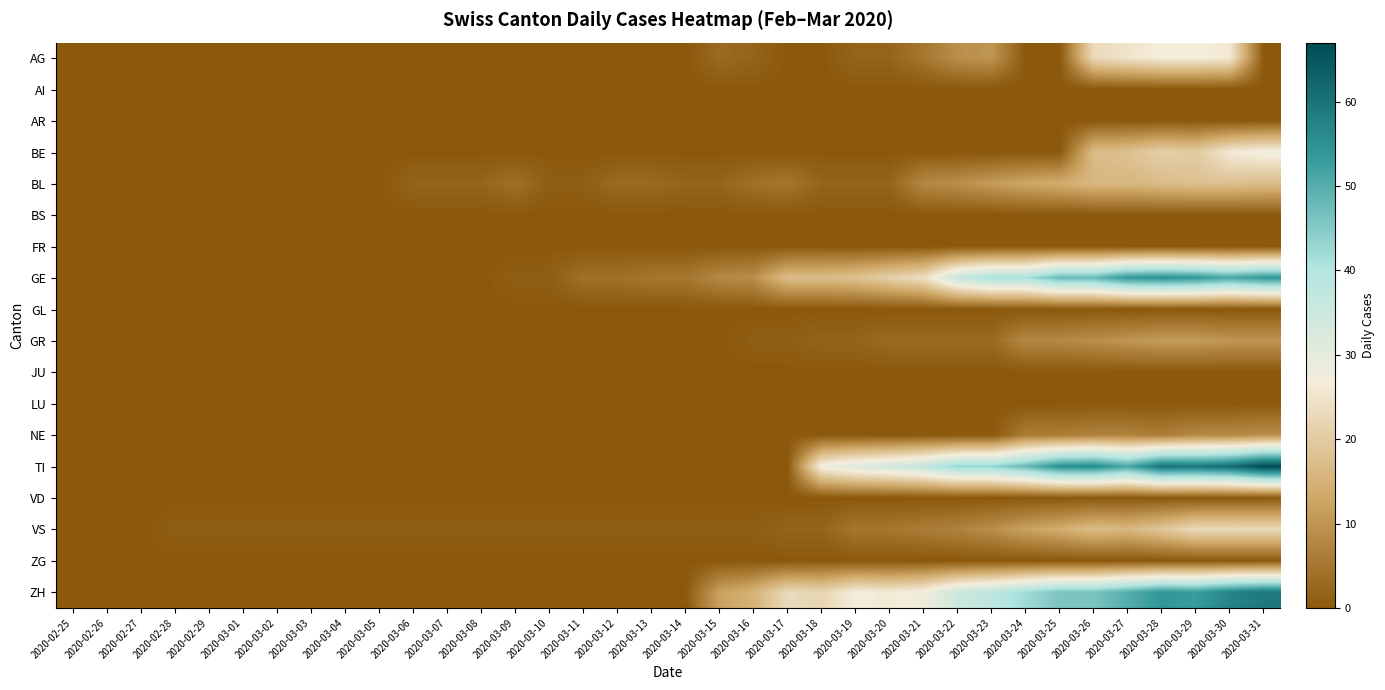

Reading right to left, extract all data points from this chart.

AG: 2020-03-31=0	2020-03-30=26	2020-03-29=27	2020-03-28=27	2020-03-27=25	2020-03-26=23	2020-03-25=0	2020-03-24=0	2020-03-23=10	2020-03-22=9	2020-03-21=5	2020-03-20=2	2020-03-19=2	2020-03-18=0	2020-03-17=0	2020-03-16=2	2020-03-15=3	2020-03-14=0	2020-03-13=0	2020-03-12=0	2020-03-11=0	2020-03-10=0	2020-03-09=0	2020-03-08=0	2020-03-07=0	2020-03-06=0	2020-03-05=0	2020-03-04=0	2020-03-03=0	2020-03-02=0	2020-03-01=0	2020-02-29=0	2020-02-28=0	2020-02-27=0	2020-02-26=0	2020-02-25=0
AI: 2020-03-31=0	2020-03-30=0	2020-03-29=0	2020-03-28=0	2020-03-27=0	2020-03-26=0	2020-03-25=0	2020-03-24=0	2020-03-23=0	2020-03-22=0	2020-03-21=0	2020-03-20=0	2020-03-19=0	2020-03-18=0	2020-03-17=0	2020-03-16=0	2020-03-15=0	2020-03-14=0	2020-03-13=0	2020-03-12=0	2020-03-11=0	2020-03-10=0	2020-03-09=0	2020-03-08=0	2020-03-07=0	2020-03-06=0	2020-03-05=0	2020-03-04=0	2020-03-03=0	2020-03-02=0	2020-03-01=0	2020-02-29=0	2020-02-28=0	2020-02-27=0	2020-02-26=0	2020-02-25=0
AR: 2020-03-31=0	2020-03-30=0	2020-03-29=0	2020-03-28=0	2020-03-27=0	2020-03-26=0	2020-03-25=0	2020-03-24=0	2020-03-23=0	2020-03-22=0	2020-03-21=0	2020-03-20=0	2020-03-19=0	2020-03-18=0	2020-03-17=0	2020-03-16=0	2020-03-15=0	2020-03-14=0	2020-03-13=0	2020-03-12=0	2020-03-11=0	2020-03-10=0	2020-03-09=0	2020-03-08=0	2020-03-07=0	2020-03-06=0	2020-03-05=0	2020-03-04=0	2020-03-03=0	2020-03-02=0	2020-03-01=0	2020-02-29=0	2020-02-28=0	2020-02-27=0	2020-02-26=0	2020-02-25=0
BE: 2020-03-31=28	2020-03-30=26	2020-03-29=20	2020-03-28=21	2020-03-27=18	2020-03-26=17	2020-03-25=0	2020-03-24=0	2020-03-23=0	2020-03-22=0	2020-03-21=0	2020-03-20=0	2020-03-19=0	2020-03-18=0	2020-03-17=0	2020-03-16=0	2020-03-15=0	2020-03-14=0	2020-03-13=0	2020-03-12=0	2020-03-11=0	2020-03-10=0	2020-03-09=0	2020-03-08=0	2020-03-07=0	2020-03-06=0	2020-03-05=0	2020-03-04=0	2020-03-03=0	2020-03-02=0	2020-03-01=0	2020-02-29=0	2020-02-28=0	2020-02-27=0	2020-02-26=0	2020-02-25=0
BL: 2020-03-31=17	2020-03-30=18	2020-03-29=18	2020-03-28=17	2020-03-27=16	2020-03-26=16	2020-03-25=14	2020-03-24=13	2020-03-23=11	2020-03-22=9	2020-03-21=8	2020-03-20=2	2020-03-19=2	2020-03-18=2	2020-03-17=5	2020-03-16=4	2020-03-15=2	2020-03-14=2	2020-03-13=3	2020-03-12=3	2020-03-11=1	2020-03-10=1	2020-03-09=4	2020-03-08=2	2020-03-07=2	2020-03-06=2	2020-03-05=0	2020-03-04=0	2020-03-03=0	2020-03-02=0	2020-03-01=0	2020-02-29=0	2020-02-28=0	2020-02-27=0	2020-02-26=0	2020-02-25=0
BS: 2020-03-31=0	2020-03-30=0	2020-03-29=0	2020-03-28=0	2020-03-27=0	2020-03-26=0	2020-03-25=0	2020-03-24=0	2020-03-23=0	2020-03-22=0	2020-03-21=0	2020-03-20=0	2020-03-19=0	2020-03-18=0	2020-03-17=0	2020-03-16=0	2020-03-15=0	2020-03-14=0	2020-03-13=0	2020-03-12=0	2020-03-11=0	2020-03-10=0	2020-03-09=0	2020-03-08=0	2020-03-07=0	2020-03-06=0	2020-03-05=0	2020-03-04=0	2020-03-03=0	2020-03-02=0	2020-03-01=0	2020-02-29=0	2020-02-28=0	2020-02-27=0	2020-02-26=0	2020-02-25=0
FR: 2020-03-31=0	2020-03-30=0	2020-03-29=0	2020-03-28=0	2020-03-27=0	2020-03-26=0	2020-03-25=0	2020-03-24=0	2020-03-23=0	2020-03-22=0	2020-03-21=0	2020-03-20=0	2020-03-19=0	2020-03-18=0	2020-03-17=0	2020-03-16=0	2020-03-15=0	2020-03-14=0	2020-03-13=0	2020-03-12=0	2020-03-11=0	2020-03-10=0	2020-03-09=0	2020-03-08=0	2020-03-07=0	2020-03-06=0	2020-03-05=0	2020-03-04=0	2020-03-03=0	2020-03-02=0	2020-03-01=0	2020-02-29=0	2020-02-28=0	2020-02-27=0	2020-02-26=0	2020-02-25=0
GE: 2020-03-31=54	2020-03-30=51	2020-03-29=54	2020-03-28=55	2020-03-27=54	2020-03-26=48	2020-03-25=48	2020-03-24=41	2020-03-23=41	2020-03-22=36	2020-03-21=24	2020-03-20=21	2020-03-19=18	2020-03-18=17	2020-03-17=17	2020-03-16=9	2020-03-15=8	2020-03-14=5	2020-03-13=5	2020-03-12=4	2020-03-11=4	2020-03-10=1	2020-03-09=1	2020-03-08=0	2020-03-07=0	2020-03-06=0	2020-03-05=0	2020-03-04=0	2020-03-03=0	2020-03-02=0	2020-03-01=0	2020-02-29=0	2020-02-28=0	2020-02-27=0	2020-02-26=0	2020-02-25=0
GL: 2020-03-31=0	2020-03-30=0	2020-03-29=0	2020-03-28=0	2020-03-27=0	2020-03-26=0	2020-03-25=0	2020-03-24=0	2020-03-23=0	2020-03-22=0	2020-03-21=0	2020-03-20=0	2020-03-19=0	2020-03-18=0	2020-03-17=0	2020-03-16=0	2020-03-15=0	2020-03-14=0	2020-03-13=0	2020-03-12=0	2020-03-11=0	2020-03-10=0	2020-03-09=0	2020-03-08=0	2020-03-07=0	2020-03-06=0	2020-03-05=0	2020-03-04=0	2020-03-03=0	2020-03-02=0	2020-03-01=0	2020-02-29=0	2020-02-28=0	2020-02-27=0	2020-02-26=0	2020-02-25=0
GR: 2020-03-31=10	2020-03-30=10	2020-03-29=11	2020-03-28=11	2020-03-27=10	2020-03-26=9	2020-03-25=8	2020-03-24=8	2020-03-23=3	2020-03-22=3	2020-03-21=3	2020-03-20=3	2020-03-19=2	2020-03-18=2	2020-03-17=1	2020-03-16=1	2020-03-15=0	2020-03-14=0	2020-03-13=0	2020-03-12=0	2020-03-11=0	2020-03-10=0	2020-03-09=0	2020-03-08=0	2020-03-07=0	2020-03-06=0	2020-03-05=0	2020-03-04=0	2020-03-03=0	2020-03-02=0	2020-03-01=0	2020-02-29=0	2020-02-28=0	2020-02-27=0	2020-02-26=0	2020-02-25=0
JU: 2020-03-31=0	2020-03-30=0	2020-03-29=0	2020-03-28=0	2020-03-27=0	2020-03-26=0	2020-03-25=0	2020-03-24=0	2020-03-23=0	2020-03-22=0	2020-03-21=0	2020-03-20=0	2020-03-19=0	2020-03-18=0	2020-03-17=0	2020-03-16=0	2020-03-15=0	2020-03-14=0	2020-03-13=0	2020-03-12=0	2020-03-11=0	2020-03-10=0	2020-03-09=0	2020-03-08=0	2020-03-07=0	2020-03-06=0	2020-03-05=0	2020-03-04=0	2020-03-03=0	2020-03-02=0	2020-03-01=0	2020-02-29=0	2020-02-28=0	2020-02-27=0	2020-02-26=0	2020-02-25=0
LU: 2020-03-31=0	2020-03-30=0	2020-03-29=0	2020-03-28=0	2020-03-27=0	2020-03-26=0	2020-03-25=0	2020-03-24=0	2020-03-23=0	2020-03-22=0	2020-03-21=0	2020-03-20=0	2020-03-19=0	2020-03-18=0	2020-03-17=0	2020-03-16=0	2020-03-15=0	2020-03-14=0	2020-03-13=0	2020-03-12=0	2020-03-11=0	2020-03-10=0	2020-03-09=0	2020-03-08=0	2020-03-07=0	2020-03-06=0	2020-03-05=0	2020-03-04=0	2020-03-03=0	2020-03-02=0	2020-03-01=0	2020-02-29=0	2020-02-28=0	2020-02-27=0	2020-02-26=0	2020-02-25=0
NE: 2020-03-31=9	2020-03-30=8	2020-03-29=8	2020-03-28=6	2020-03-27=7	2020-03-26=7	2020-03-25=6	2020-03-24=6	2020-03-23=0	2020-03-22=0	2020-03-21=0	2020-03-20=0	2020-03-19=0	2020-03-18=0	2020-03-17=0	2020-03-16=0	2020-03-15=0	2020-03-14=0	2020-03-13=0	2020-03-12=0	2020-03-11=0	2020-03-10=0	2020-03-09=0	2020-03-08=0	2020-03-07=0	2020-03-06=0	2020-03-05=0	2020-03-04=0	2020-03-03=0	2020-03-02=0	2020-03-01=0	2020-02-29=0	2020-02-28=0	2020-02-27=0	2020-02-26=0	2020-02-25=0
TI: 2020-03-31=67	2020-03-30=61	2020-03-29=59	2020-03-28=60	2020-03-27=51	2020-03-26=56	2020-03-25=55	2020-03-24=48	2020-03-23=43	2020-03-22=43	2020-03-21=37	2020-03-20=34	2020-03-19=32	2020-03-18=28	2020-03-17=0	2020-03-16=0	2020-03-15=0	2020-03-14=0	2020-03-13=0	2020-03-12=0	2020-03-11=0	2020-03-10=0	2020-03-09=0	2020-03-08=0	2020-03-07=0	2020-03-06=0	2020-03-05=0	2020-03-04=0	2020-03-03=0	2020-03-02=0	2020-03-01=0	2020-02-29=0	2020-02-28=0	2020-02-27=0	2020-02-26=0	2020-02-25=0
VD: 2020-03-31=0	2020-03-30=0	2020-03-29=0	2020-03-28=0	2020-03-27=0	2020-03-26=0	2020-03-25=0	2020-03-24=0	2020-03-23=0	2020-03-22=0	2020-03-21=0	2020-03-20=0	2020-03-19=0	2020-03-18=0	2020-03-17=0	2020-03-16=0	2020-03-15=0	2020-03-14=0	2020-03-13=0	2020-03-12=0	2020-03-11=0	2020-03-10=0	2020-03-09=0	2020-03-08=0	2020-03-07=0	2020-03-06=0	2020-03-05=0	2020-03-04=0	2020-03-03=0	2020-03-02=0	2020-03-01=0	2020-02-29=0	2020-02-28=0	2020-02-27=0	2020-02-26=0	2020-02-25=0
VS: 2020-03-31=23	2020-03-30=23	2020-03-29=23	2020-03-28=19	2020-03-27=16	2020-03-26=17	2020-03-25=14	2020-03-24=12	2020-03-23=9	2020-03-22=7	2020-03-21=6	2020-03-20=5	2020-03-19=5	2020-03-18=2	2020-03-17=2	2020-03-16=1	2020-03-15=1	2020-03-14=1	2020-03-13=1	2020-03-12=1	2020-03-11=1	2020-03-10=1	2020-03-09=1	2020-03-08=1	2020-03-07=1	2020-03-06=1	2020-03-05=1	2020-03-04=1	2020-03-03=1	2020-03-02=1	2020-03-01=1	2020-02-29=1	2020-02-28=1	2020-02-27=0	2020-02-26=0	2020-02-25=0
ZG: 2020-03-31=0	2020-03-30=0	2020-03-29=0	2020-03-28=0	2020-03-27=0	2020-03-26=0	2020-03-25=0	2020-03-24=0	2020-03-23=0	2020-03-22=0	2020-03-21=0	2020-03-20=0	2020-03-19=0	2020-03-18=0	2020-03-17=0	2020-03-16=0	2020-03-15=0	2020-03-14=0	2020-03-13=0	2020-03-12=0	2020-03-11=0	2020-03-10=0	2020-03-09=0	2020-03-08=0	2020-03-07=0	2020-03-06=0	2020-03-05=0	2020-03-04=0	2020-03-03=0	2020-03-02=0	2020-03-01=0	2020-02-29=0	2020-02-28=0	2020-02-27=0	2020-02-26=0	2020-02-25=0
ZH: 2020-03-31=59	2020-03-30=57	2020-03-29=53	2020-03-28=54	2020-03-27=50	2020-03-26=46	2020-03-25=46	2020-03-24=42	2020-03-23=38	2020-03-22=35	2020-03-21=28	2020-03-20=26	2020-03-19=27	2020-03-18=22	2020-03-17=23	2020-03-16=15	2020-03-15=12	2020-03-14=0	2020-03-13=0	2020-03-12=0	2020-03-11=0	2020-03-10=0	2020-03-09=0	2020-03-08=0	2020-03-07=0	2020-03-06=0	2020-03-05=0	2020-03-04=0	2020-03-03=0	2020-03-02=0	2020-03-01=0	2020-02-29=0	2020-02-28=0	2020-02-27=0	2020-02-26=0	2020-02-25=0